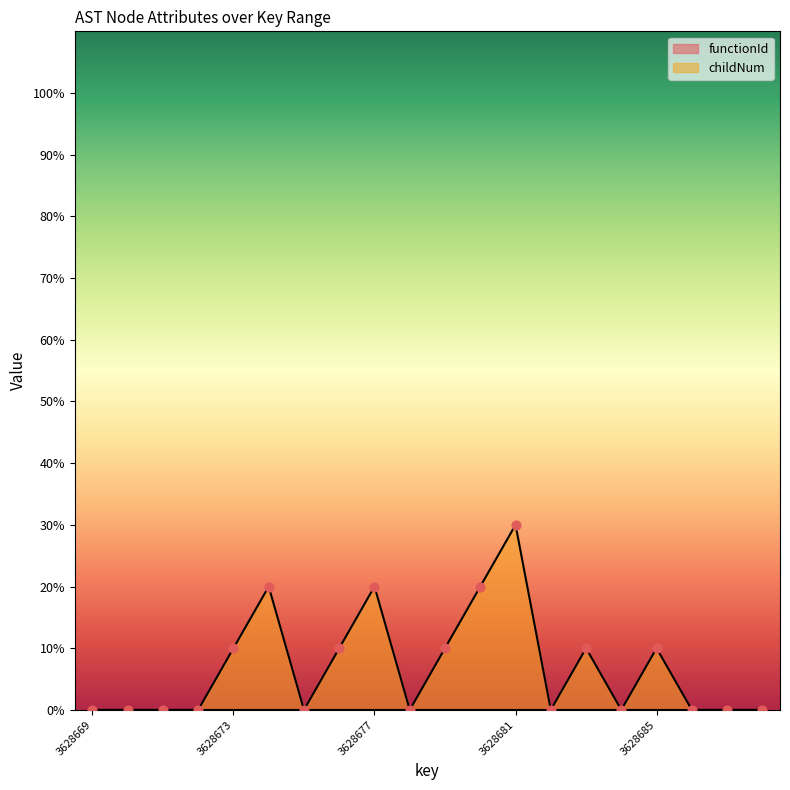

What is the change in value from 3628675 to 3628679?

+10.0